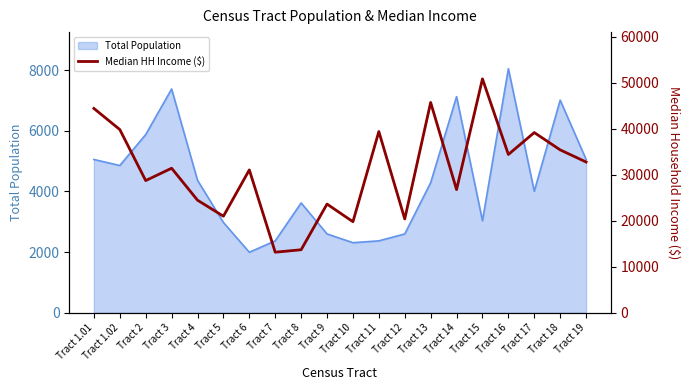

At which label does Total Population reach its peak?

Tract 16